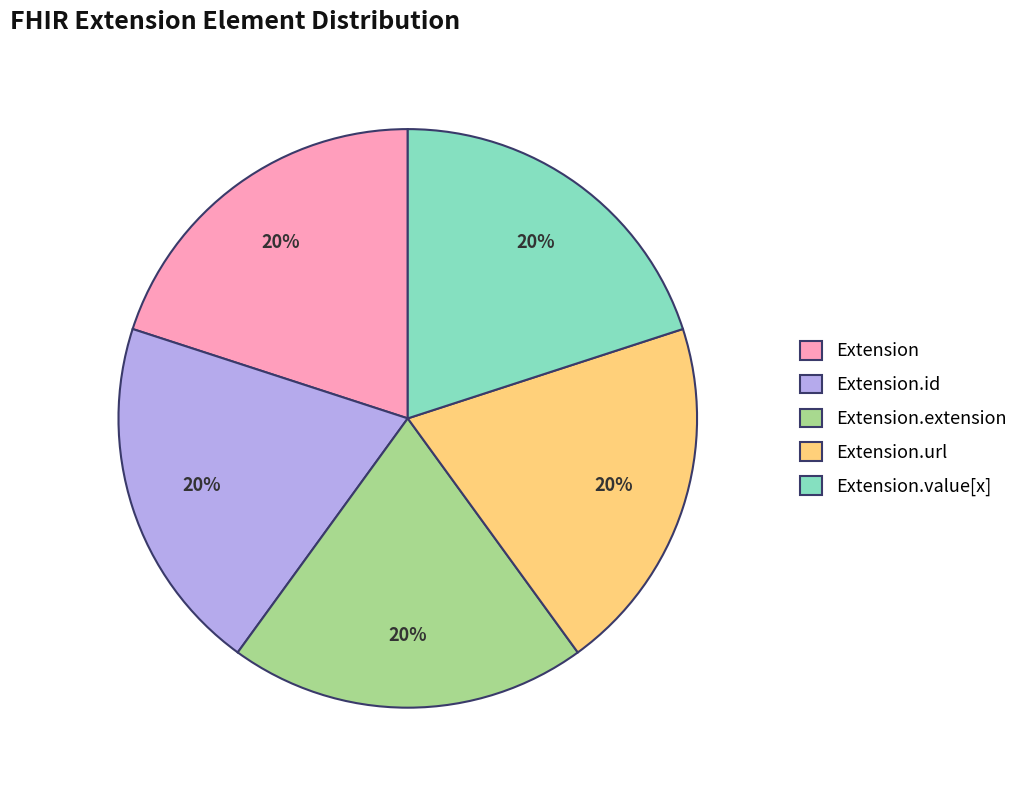

What is the ratio of the value at Extension.id to the value at Extension.extension?

1.0